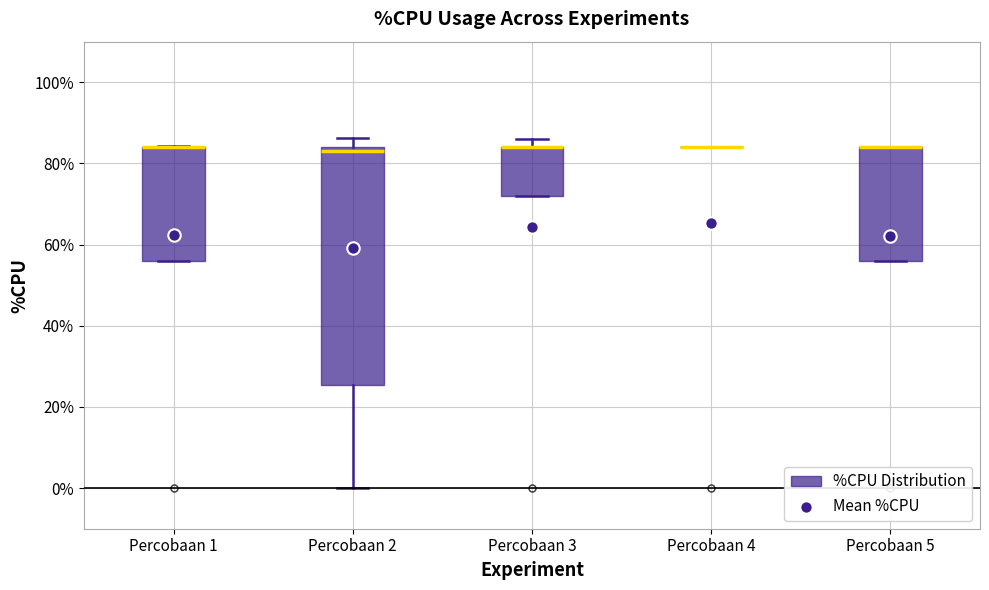

Reading left to right, read every box against the y-axis: the position of its median line, the range the box covers, and the ends of its whiskers. The values are not printed on the chart, so give them approximately, as read against the axis.

Percobaan 1: median 84 (drawn on the box's upper edge), box 56 to 84, whiskers 56 to 84
Percobaan 2: median 84 (just below the box's upper edge), box 26 to 84, whiskers 0 to 86
Percobaan 3: median 84 (drawn on the box's upper edge), box 72 to 84, whiskers 72 to 86
Percobaan 4: box collapsed to a line at 84, whiskers 84 to 84
Percobaan 5: median 84 (drawn on the box's upper edge), box 56 to 84, whiskers 56 to 84